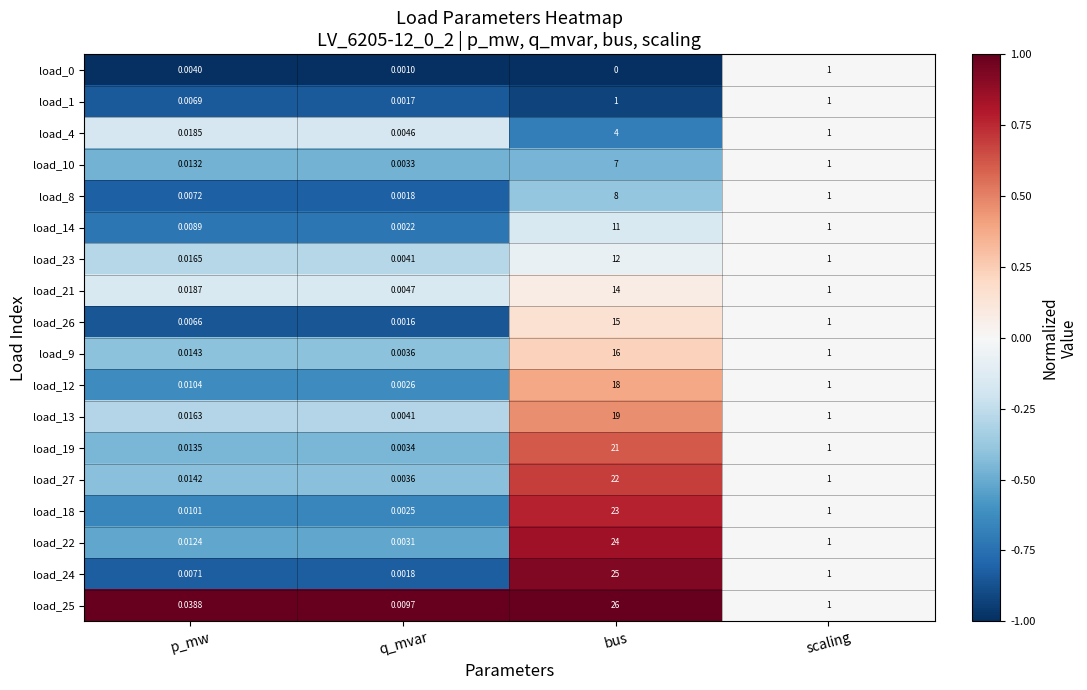

Rank the categories by load_24 value from highest to lowest.

bus, scaling, p_mw, q_mvar